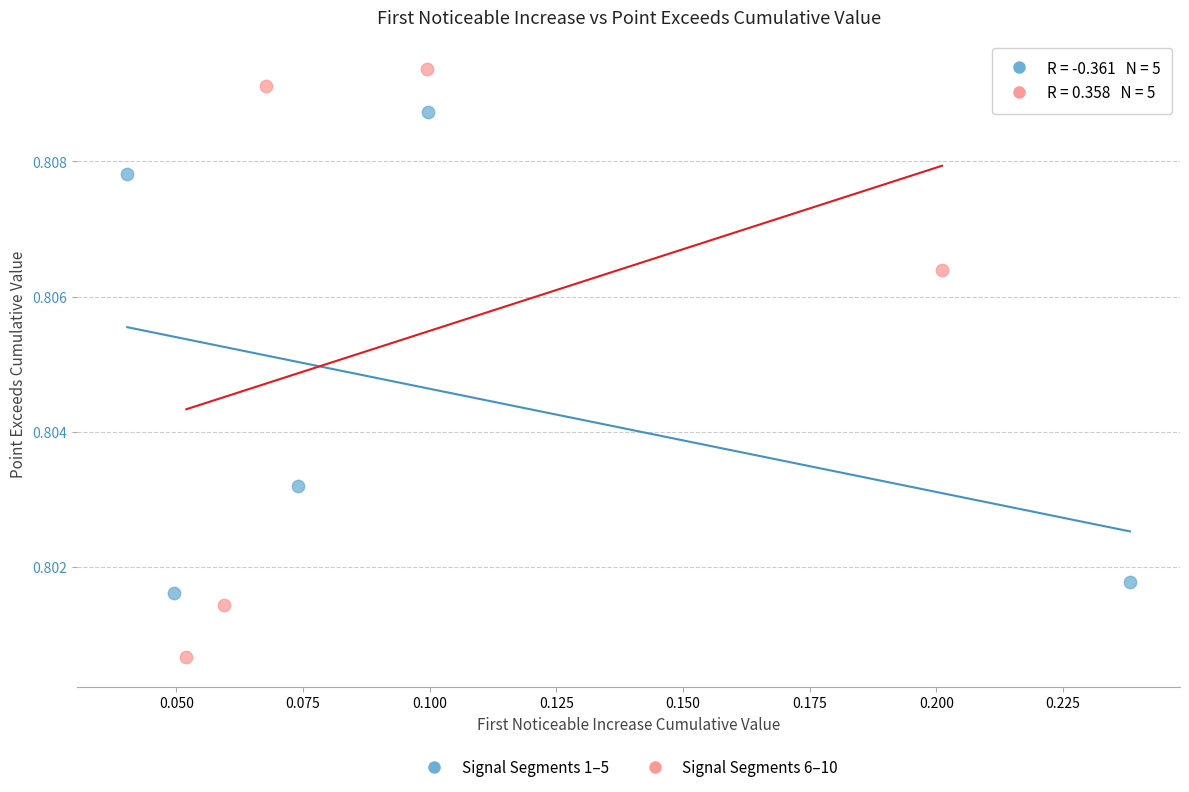

Which series contains the highest Y value?

Signal Segments 6–10